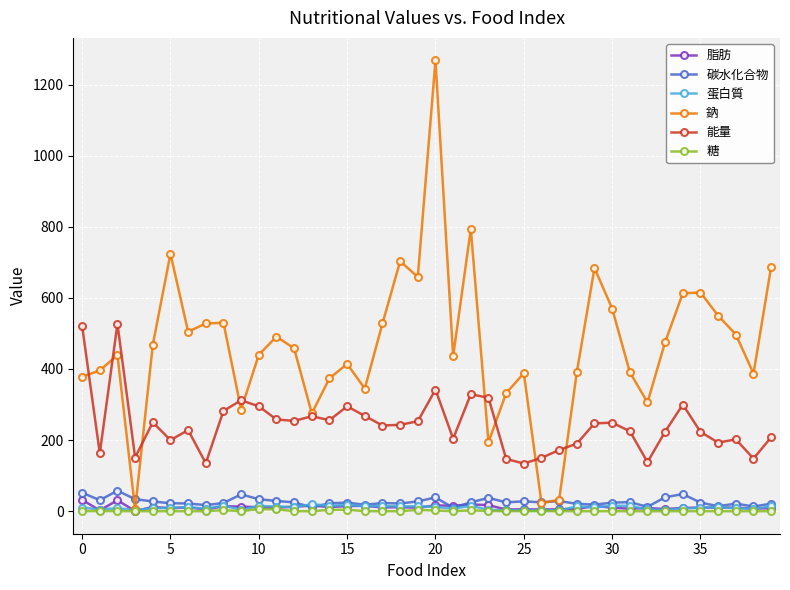

True or false: 蛋白質 and 能量 intersect in this chart.

False